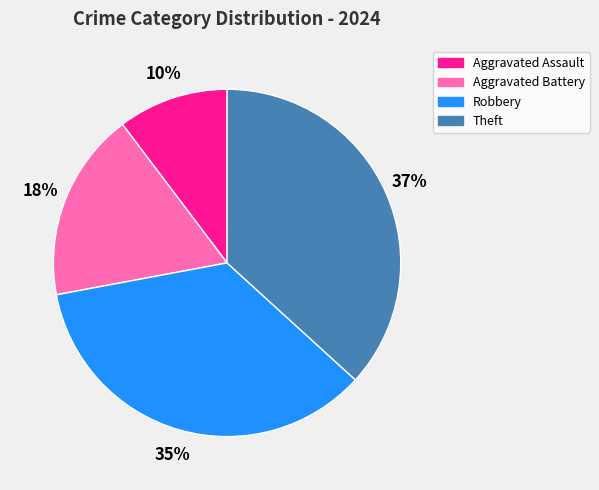

To the nearest percent, what portion does Theft represent?

37%